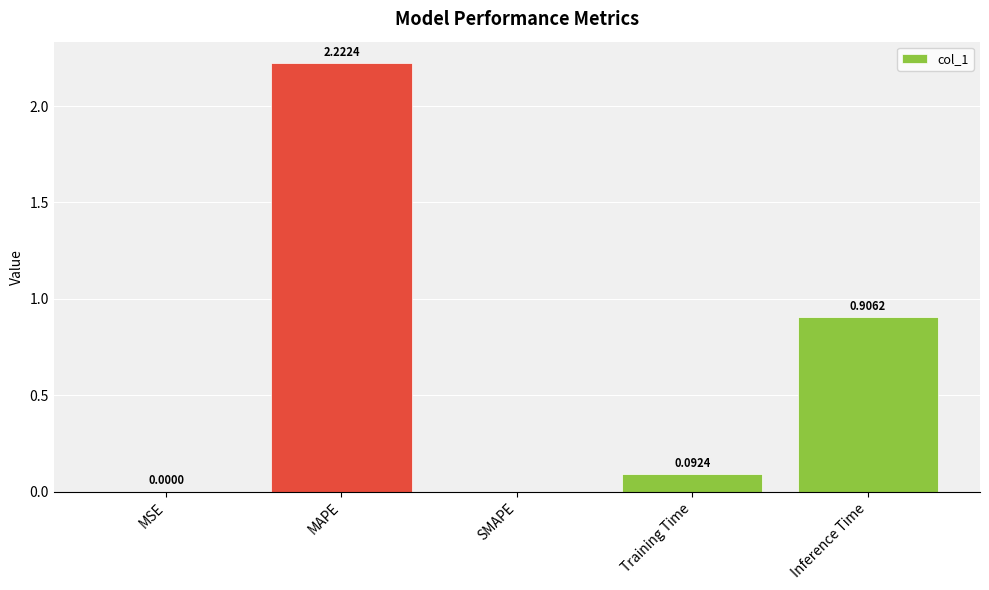

Which category has the highest value across all series?

MAPE